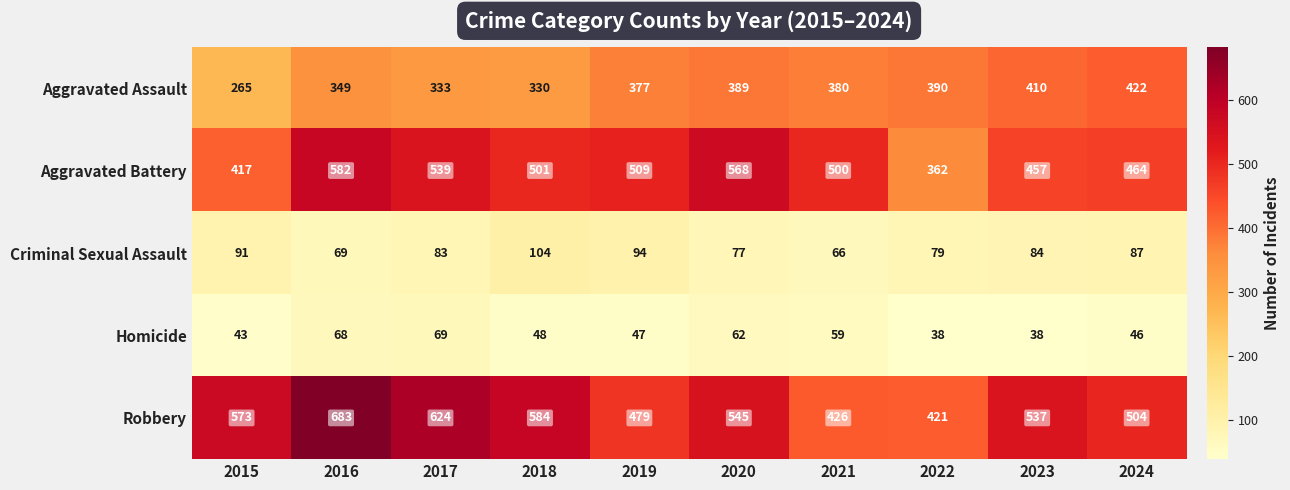

Is it true that Homicide equals 46 at 2024?

True